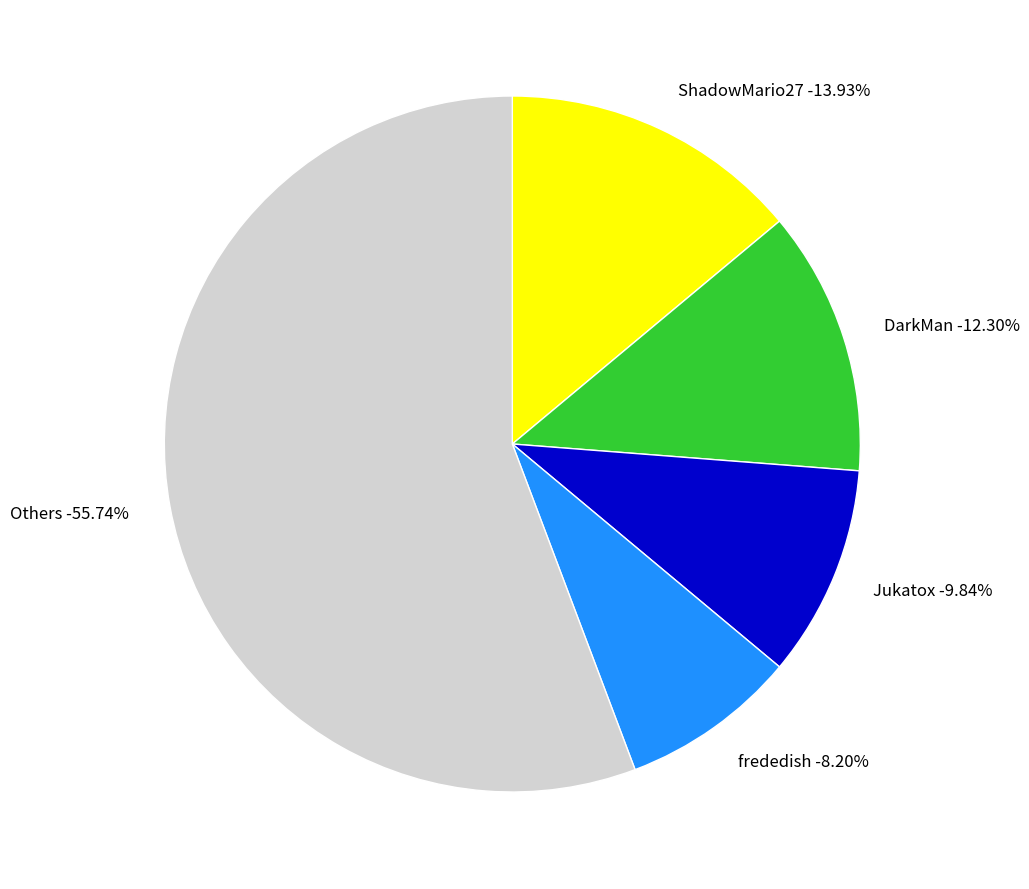

The DarkMan slice represents 12% of the pie. True or false?

True